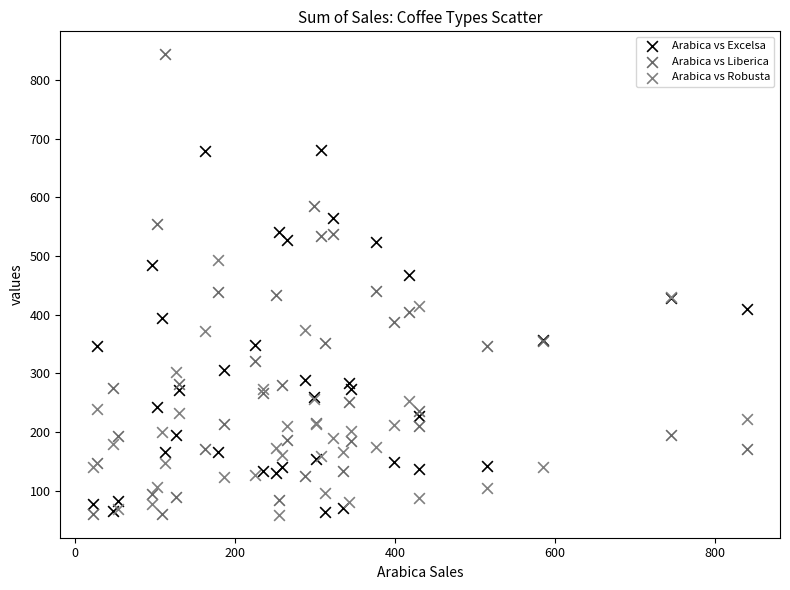

What is the X range (max minus min) for the scatter plot?

818.4